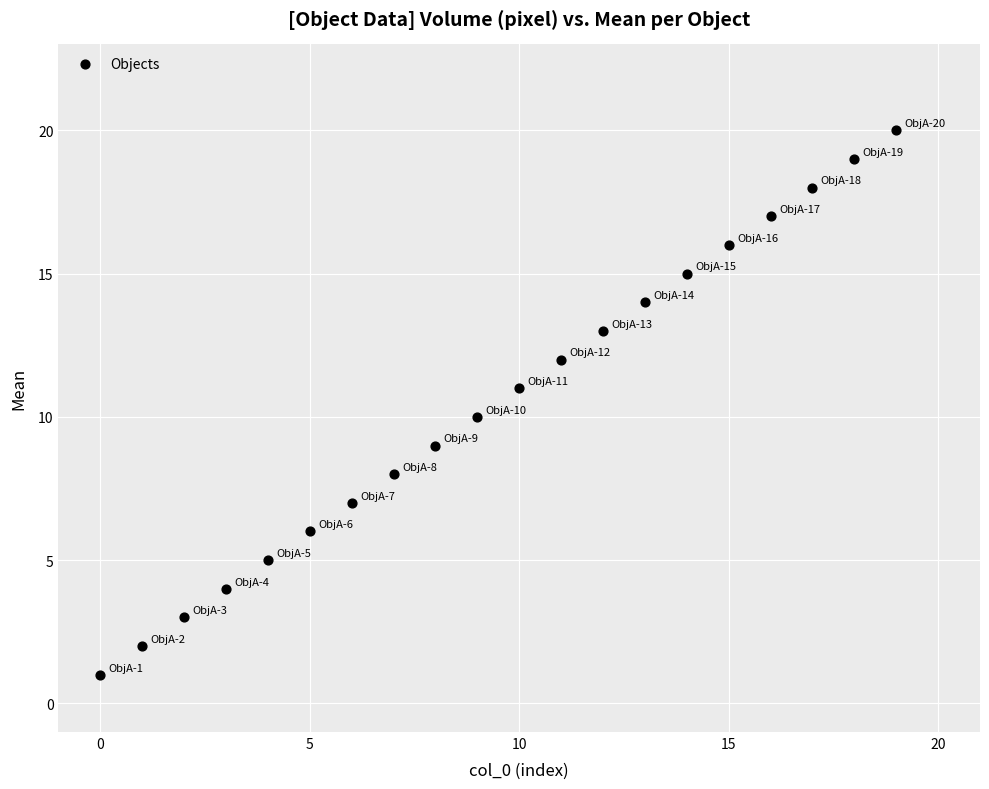

What is the range of Y values (max minus min)?

19